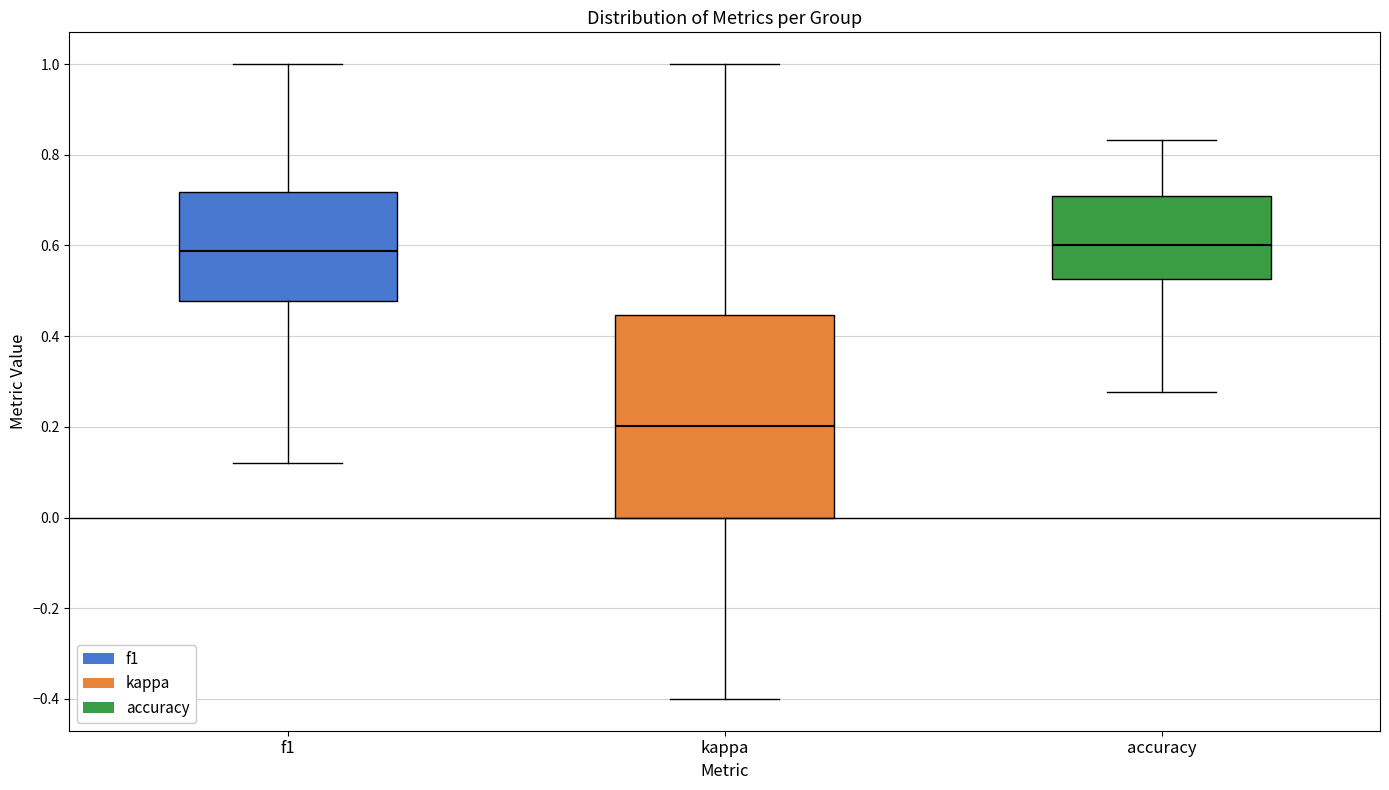

Reading left to right, transcribe this box plot: for each box, give where its median line is, the range the box spans, and where its two whiskers end, as read against the y-axis. The values are not printed on the chart, so give them approximately, as read against the axis.

f1: median 0.58, box 0.48 to 0.72, whiskers 0.12 to 1.00
kappa: median 0.20, box 0.00 to 0.44, whiskers -0.40 to 1.00
accuracy: median 0.60, box 0.52 to 0.70, whiskers 0.28 to 0.84